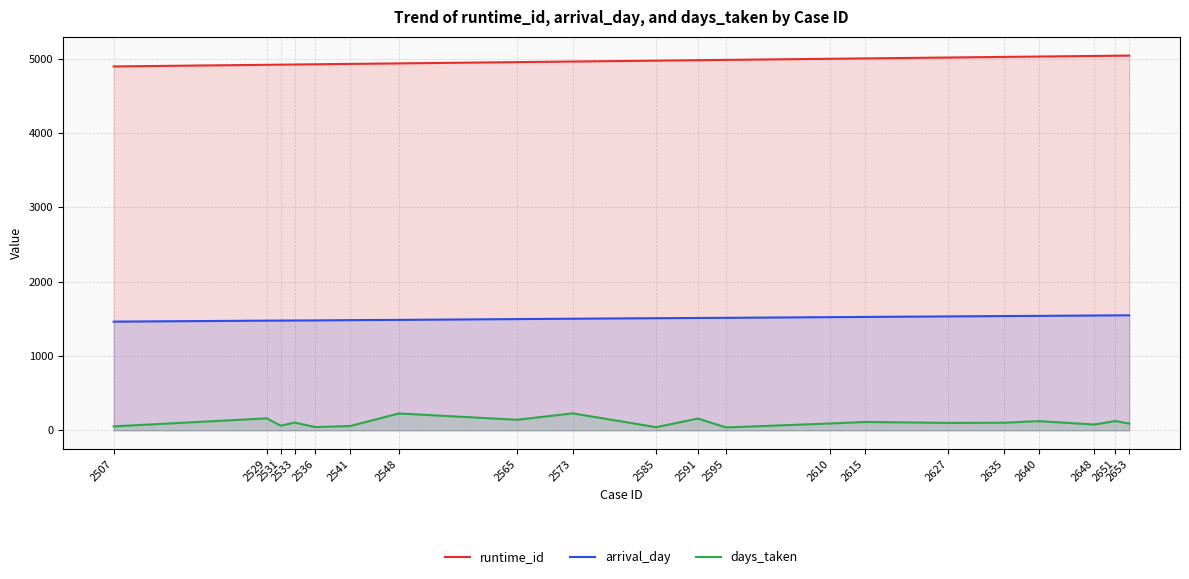

What is the sum of the arrival_day values at 2541 and 2585?

2990.1